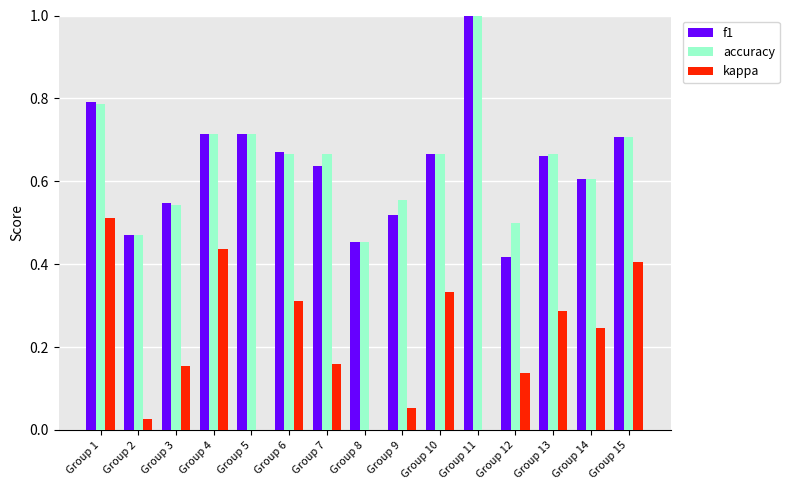

Are the bars horizontal?

No